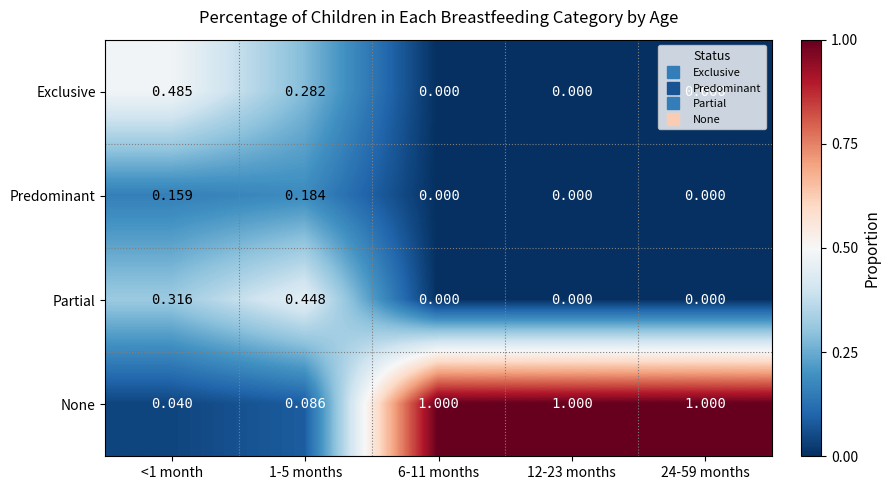

Which series has the widest spread of values?

None